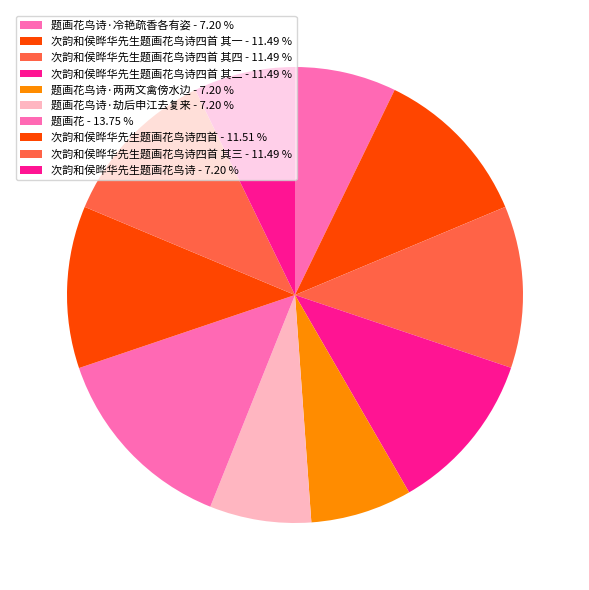

Does any single category account for the majority?

No